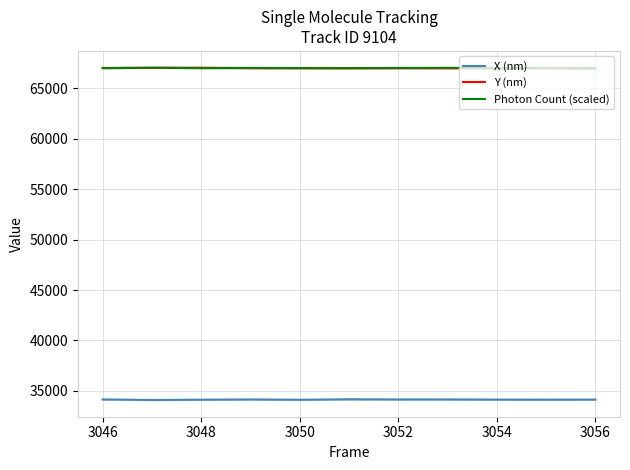

How many interior local peaks does the X (nm) series have?

3